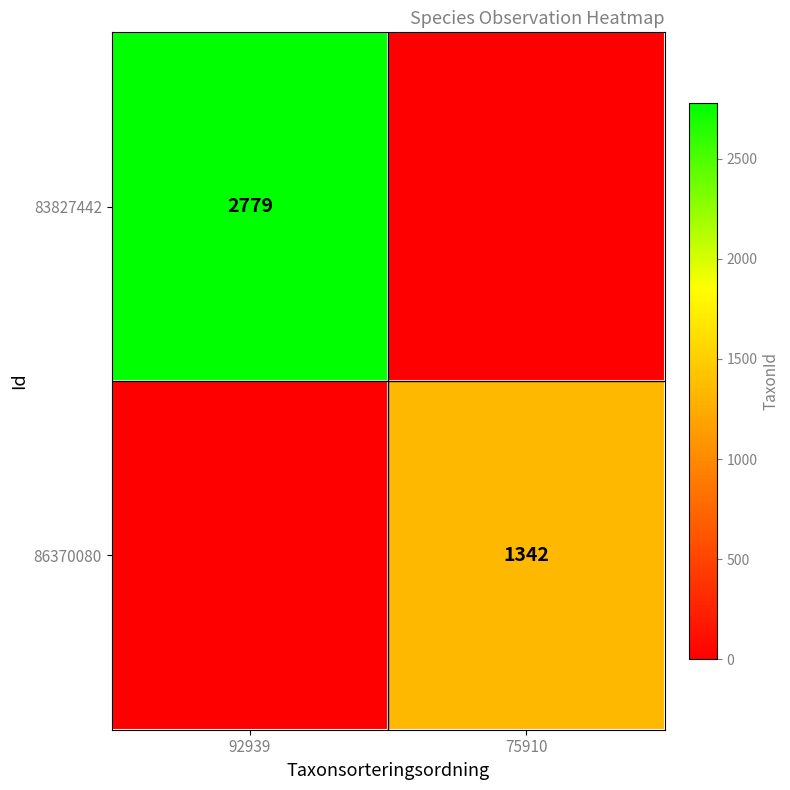

Is it true that 83827442 equals 2779 at 92939?

True